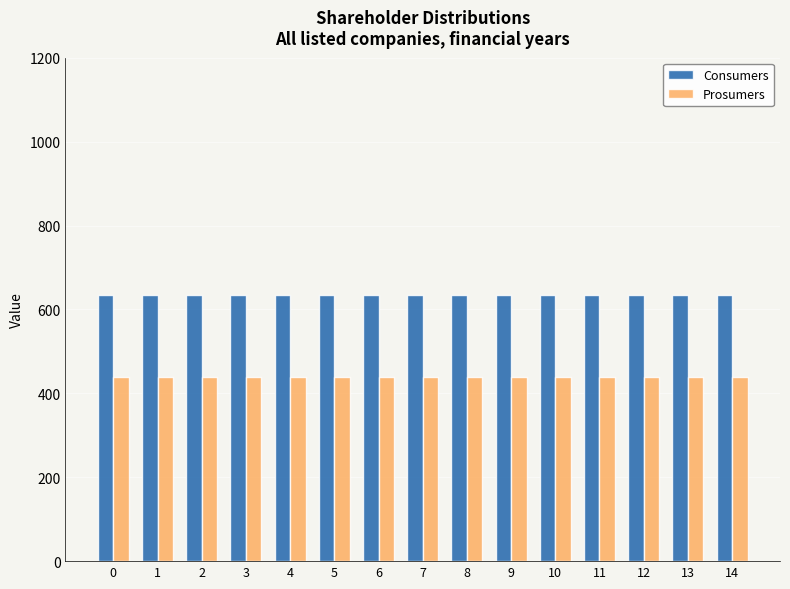

List the series in order of their overall mean, lowest first.

Prosumers, Consumers